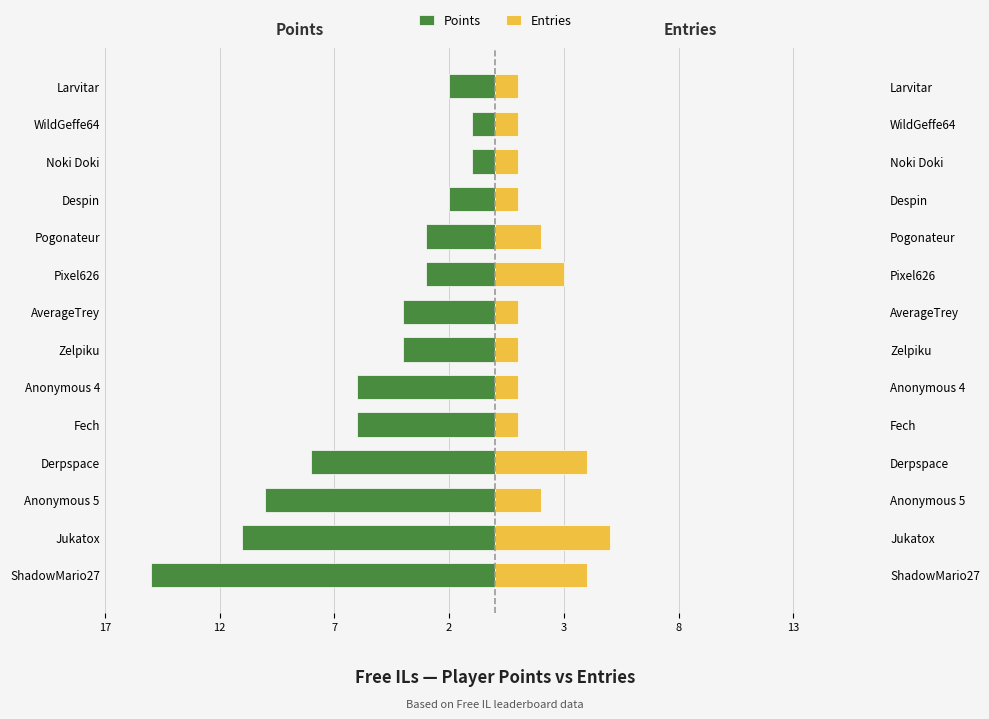

What value does the Points series have at ShadowMario27?

-15